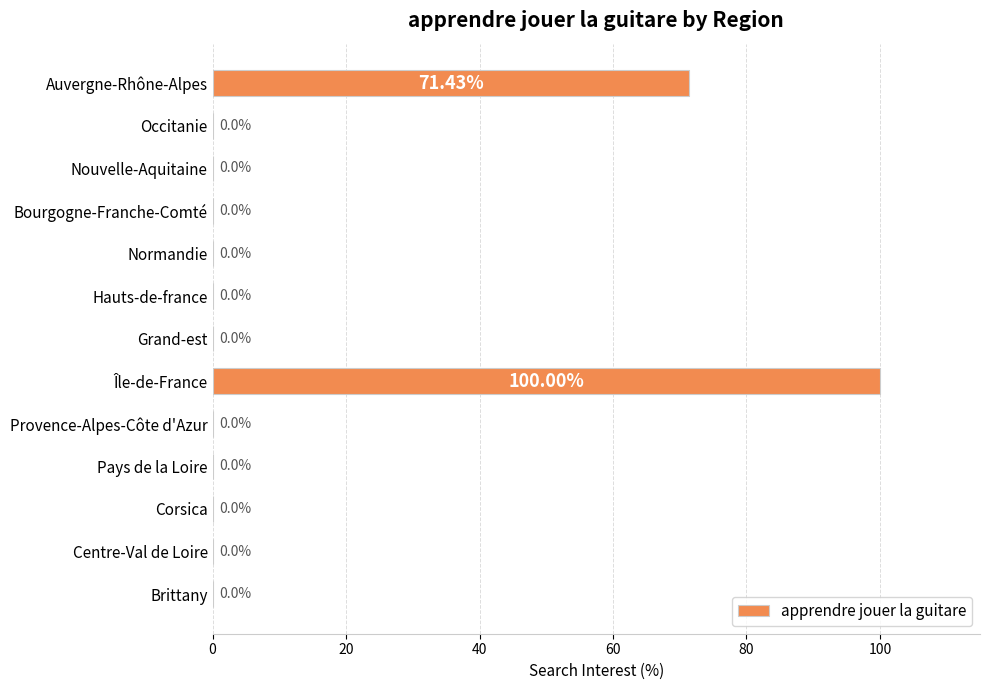

Between Occitanie and Île-de-France, which is larger?

Île-de-France